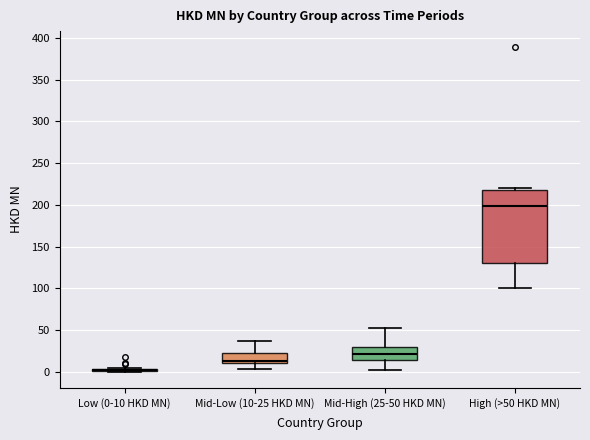

Reading left to right, transcribe this box plot: for each box, give where its median line is, the range the box spans, and where its two whiskers end, as read against the y-axis. The values are not printed on the chart, so give them approximately, as read against the axis.

Low (0-10 HKD MN): box collapsed to a line at 0, whiskers 0 to 5
Mid-Low (10-25 HKD MN): median 15, box 10 to 25, whiskers 5 to 35
Mid-High (25-50 HKD MN): median 20, box 15 to 30, whiskers 0 to 55
High (>50 HKD MN): median 200, box 130 to 220, whiskers 100 to 220 (just above the box's upper edge)